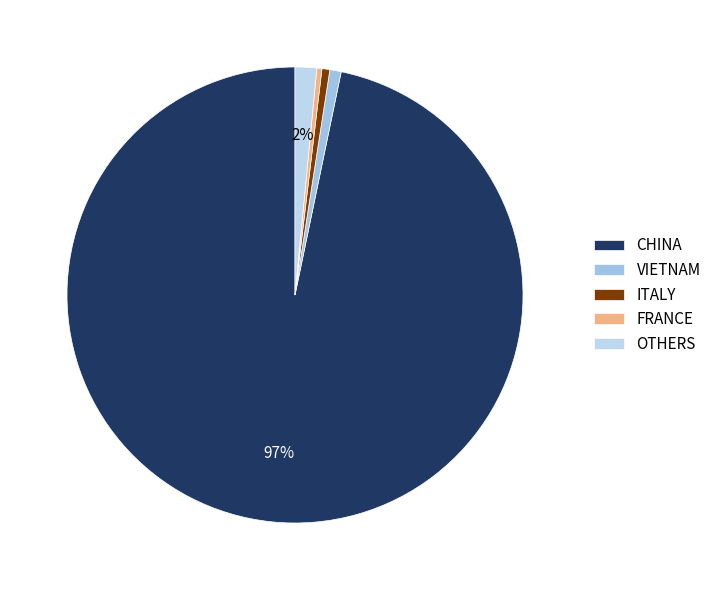

How many segments does this pie chart have?

5